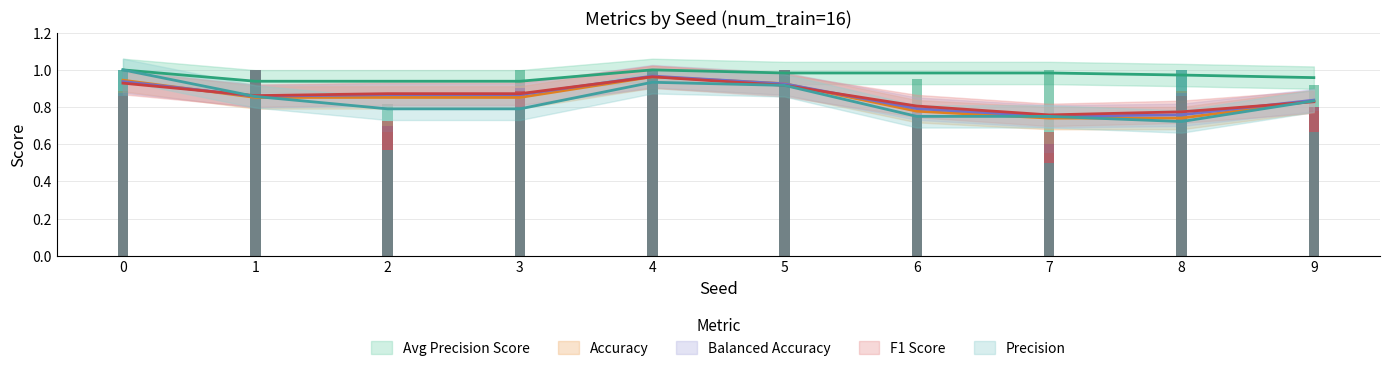

How many series are shown in this chart?

5